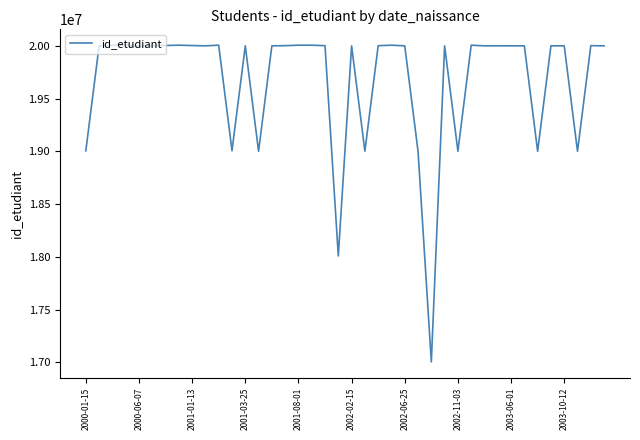

What is the difference between the maximum and minimum values?

3003135